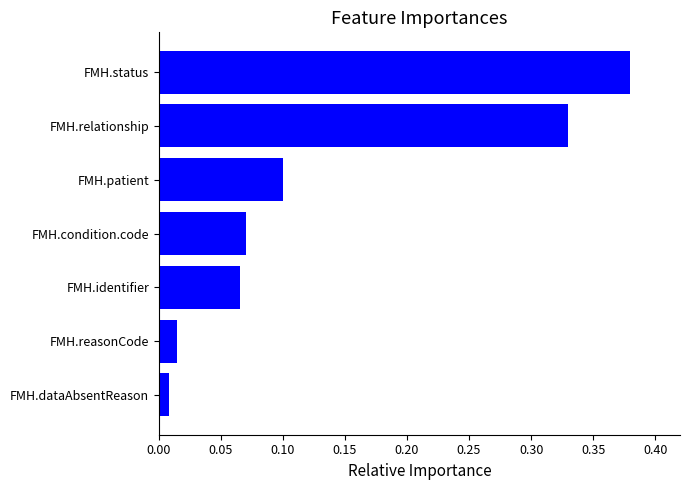

Which label corresponds to the largest value in the chart?

FMH.status